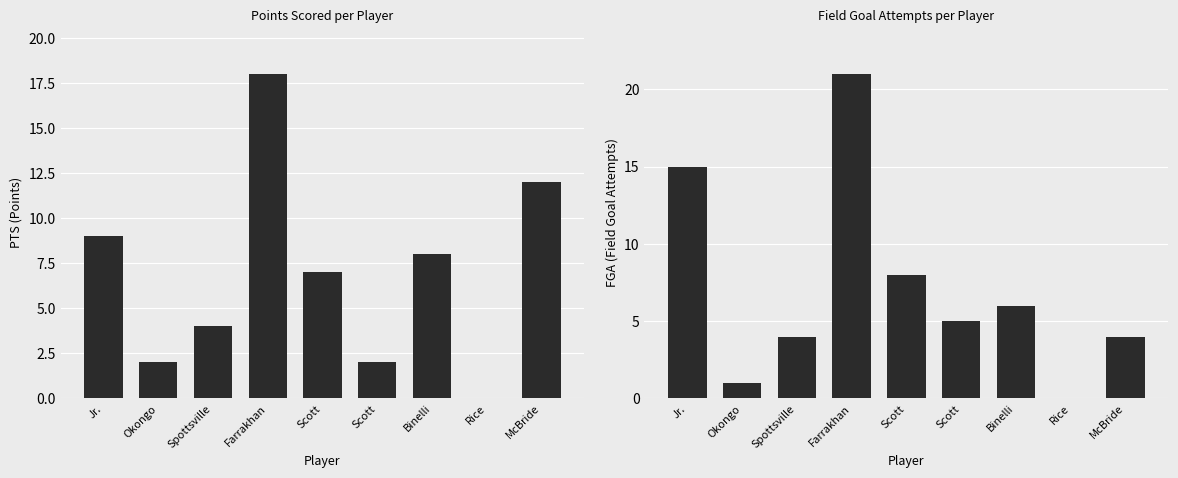

How many values in the FGA series exceed 5?

4